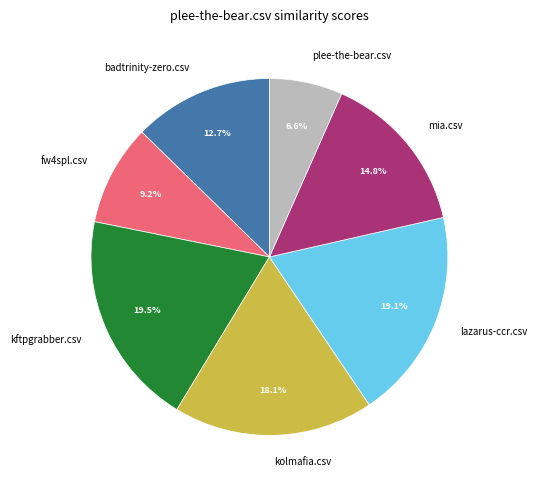

The kolmafia.csv slice represents 18% of the pie. True or false?

True